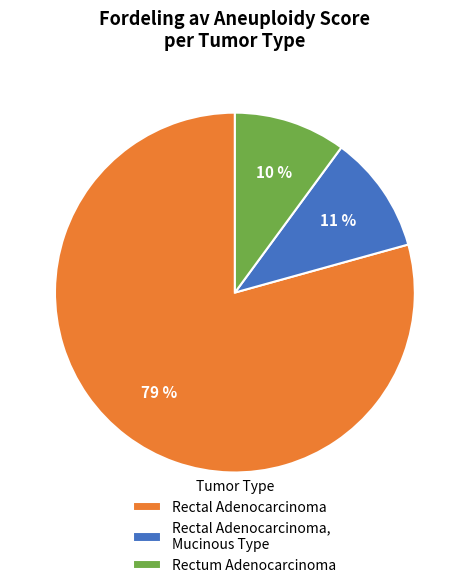

Which has a higher value, Rectum Adenocarcinoma or Rectal Adenocarcinoma?

Rectal Adenocarcinoma